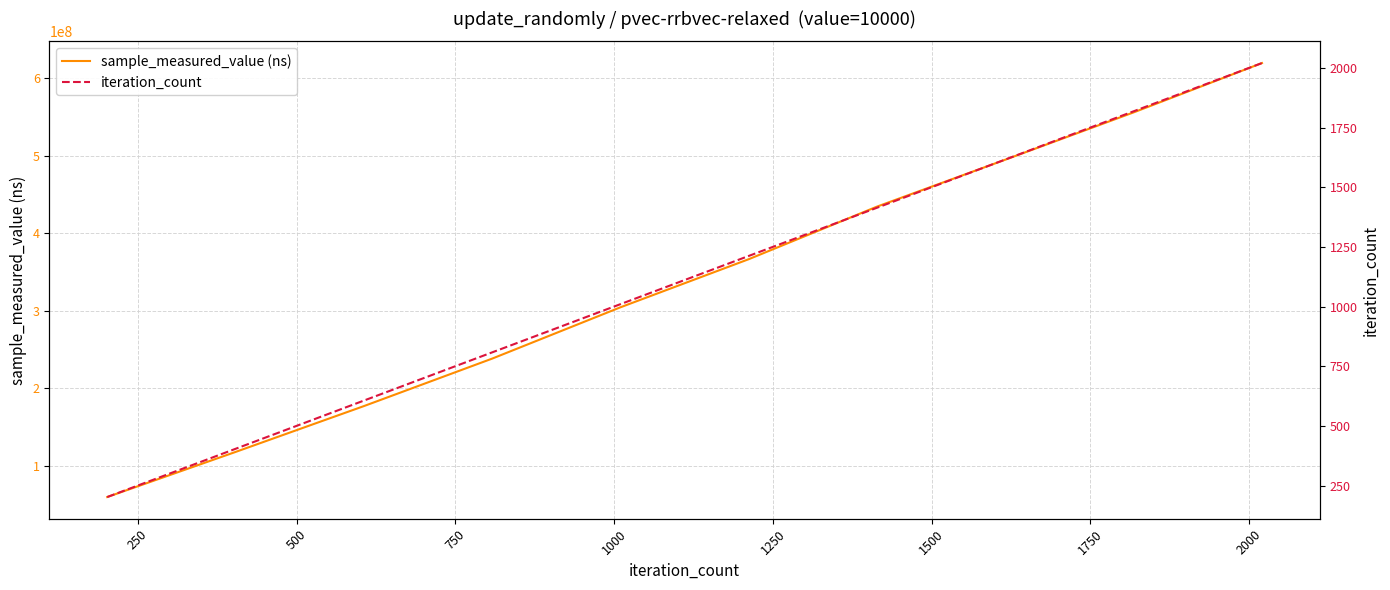

What is the spread (max minus min) of values at 1250?

366332891